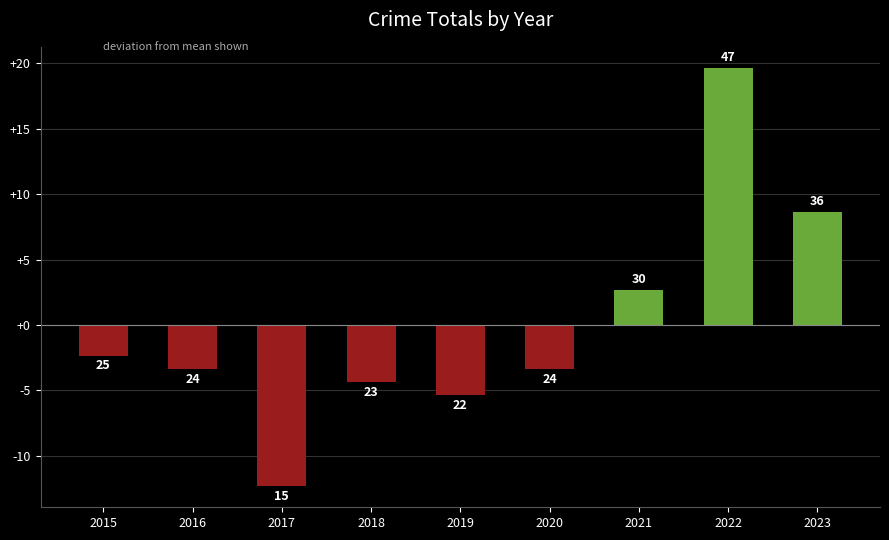

How many bars are there in total?

9